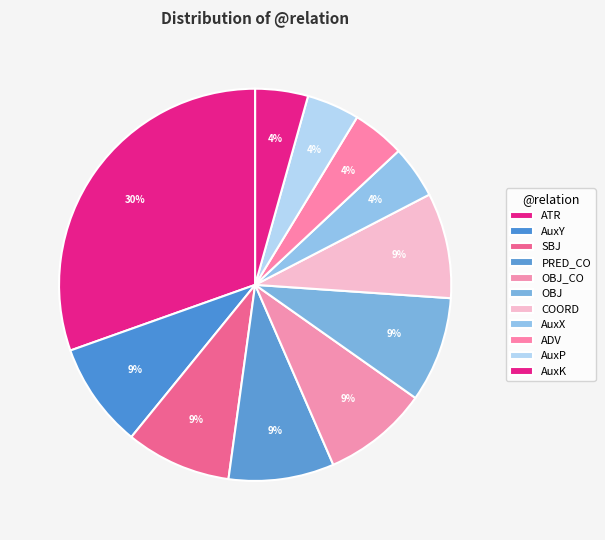

The AuxP slice represents 1% of the pie. True or false?

False